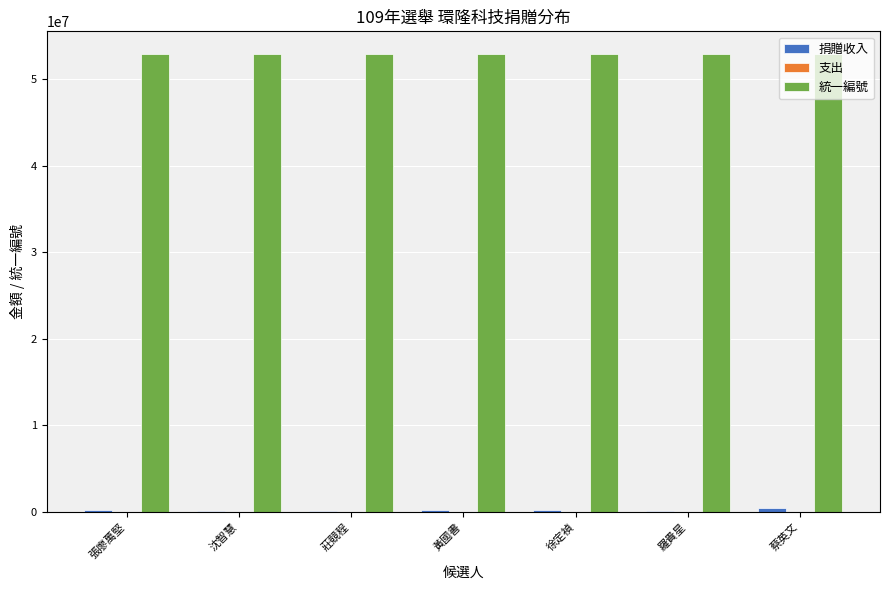

What is the maximum value shown in the chart?

52878846